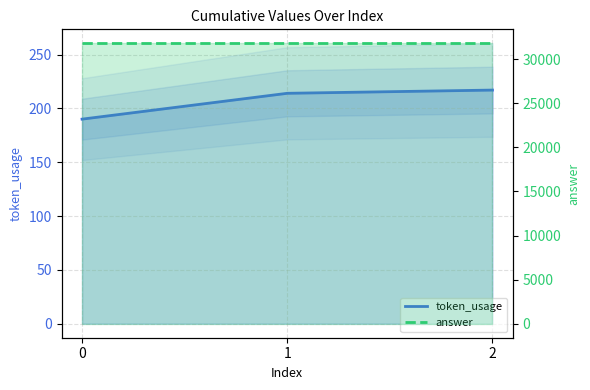

What is the total value across all series at 2?

32017